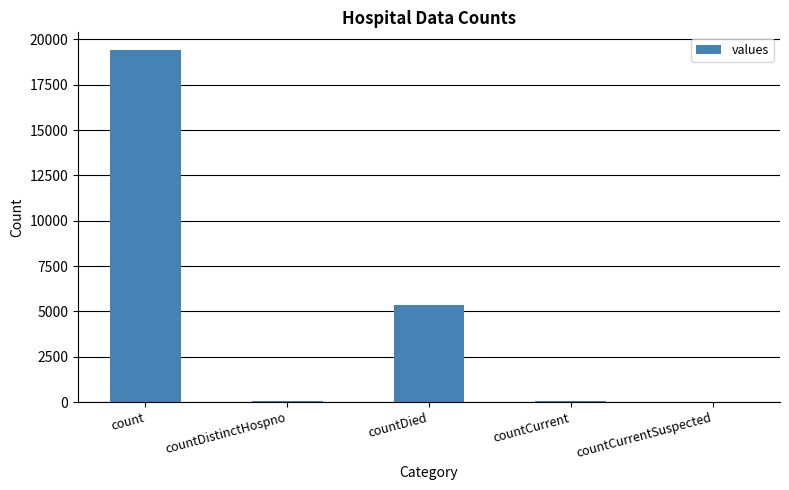

How many distinct data groups are displayed?

1